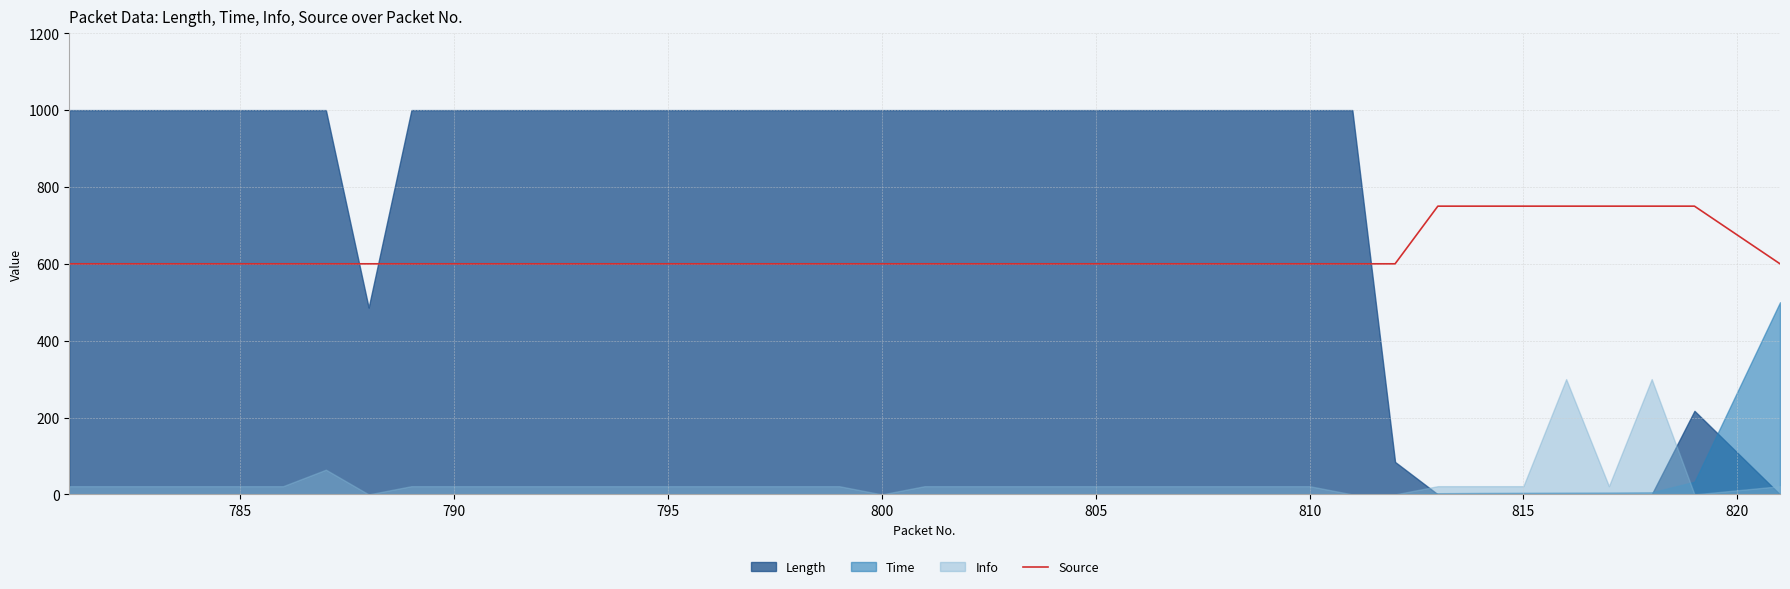

True or false: Source has a value of 750 at 815.

True